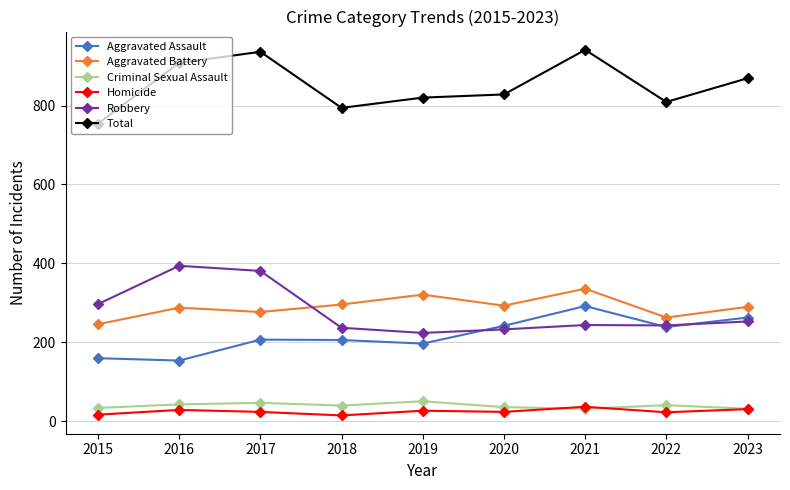

Which series has the largest range (max minus min)?

Total